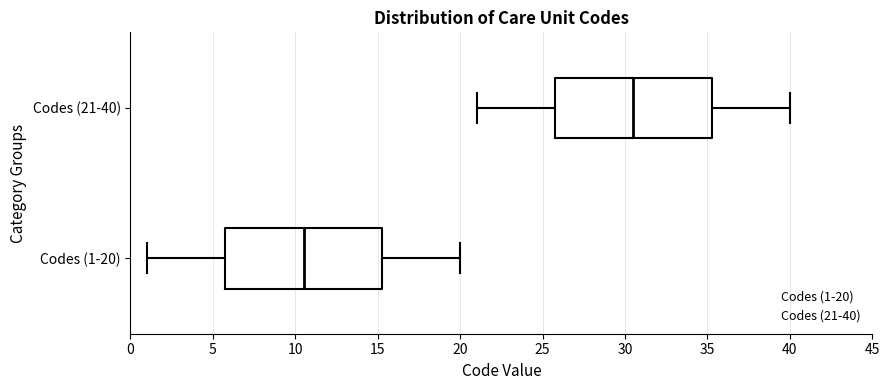

Reading bottom to top, transcribe this box plot: for each box, give where its median line is, the range the box spans, and where its two whiskers end, as read against the x-axis. The values are not printed on the chart, so give them approximately, as read against the axis.

Codes (1-20): median 10.5, box 6.0 to 15.5, whiskers 1.0 to 20.0
Codes (21-40): median 30.5, box 26.0 to 35.5, whiskers 21.0 to 40.0